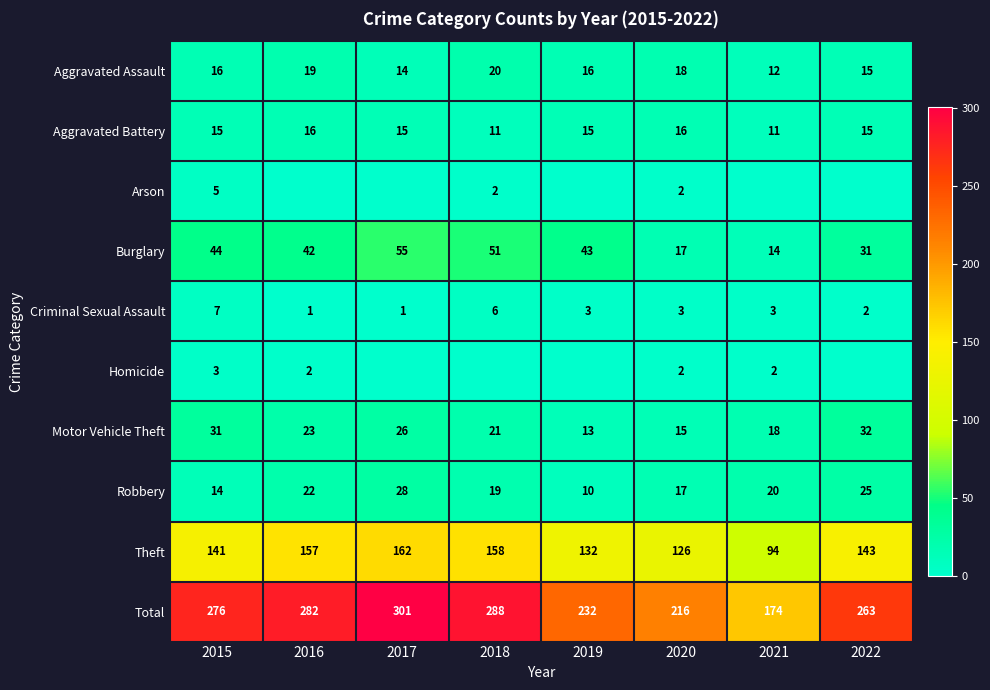

Read the Theft value at 2021.

94